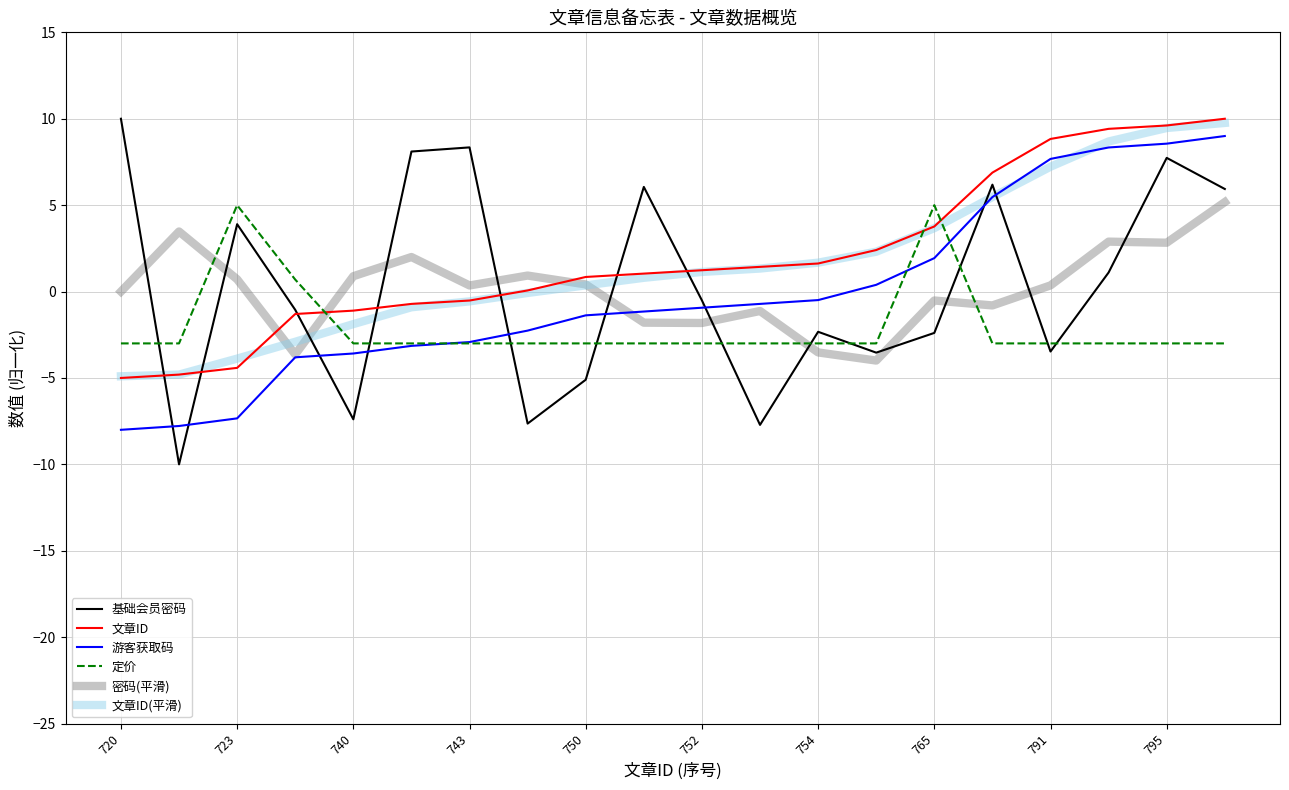

What is the maximum value for 文章ID?

10.0